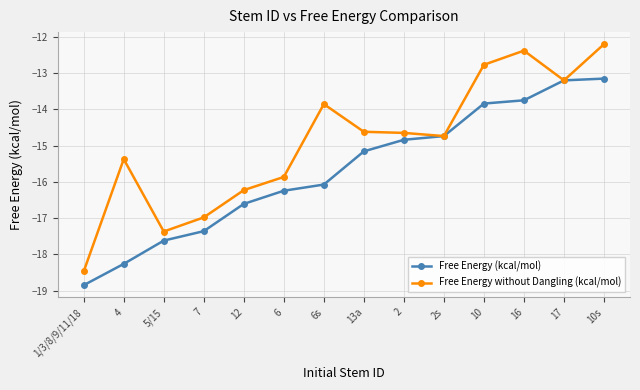

What is the difference between the maximum and second lowest values in the Free Energy without Dangling (kcal/mol) series?

5.2